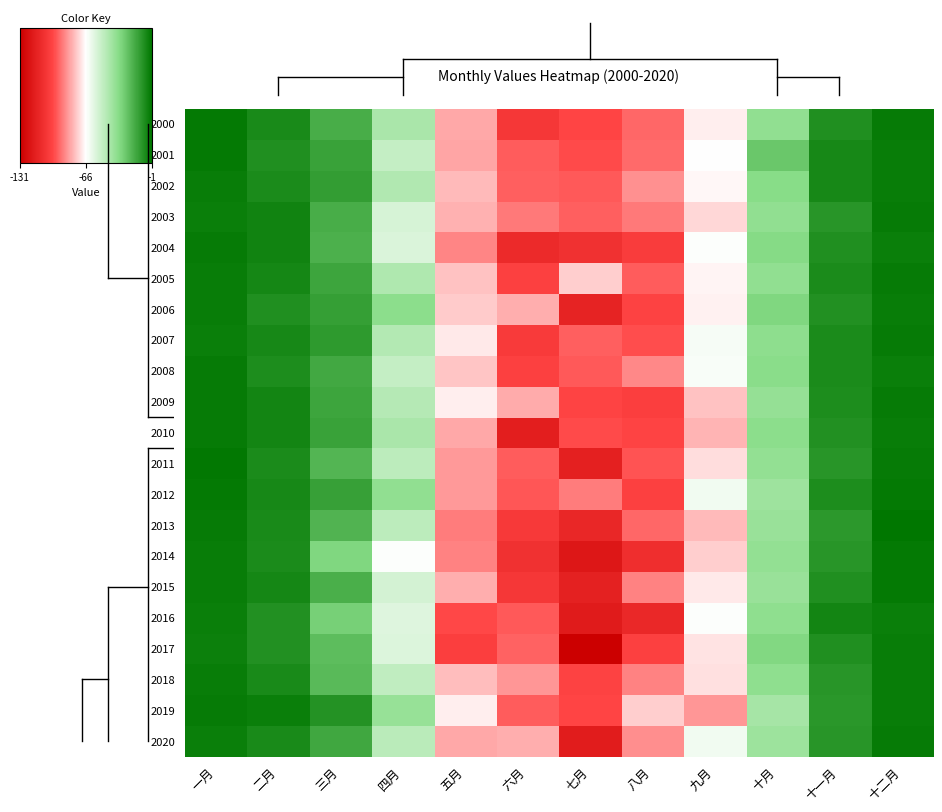

How many distinct data groups are displayed?

21